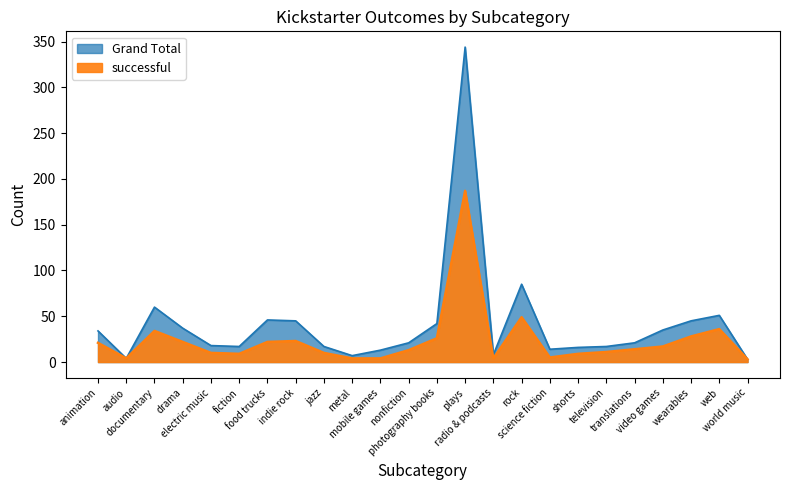

Is it true that Grand Total equals 344 at plays?

True